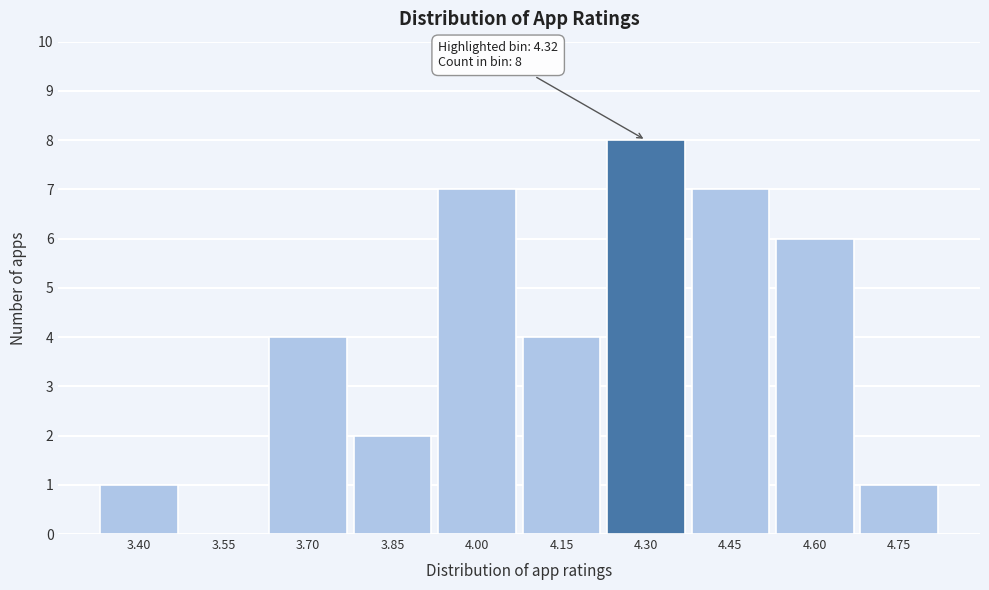

Reading left to right, transcribe all the data shown in this chart.

3.40=1	3.55=0	3.70=4	3.85=2	4.00=7	4.15=4	4.30=8	4.45=7	4.60=6	4.75=1